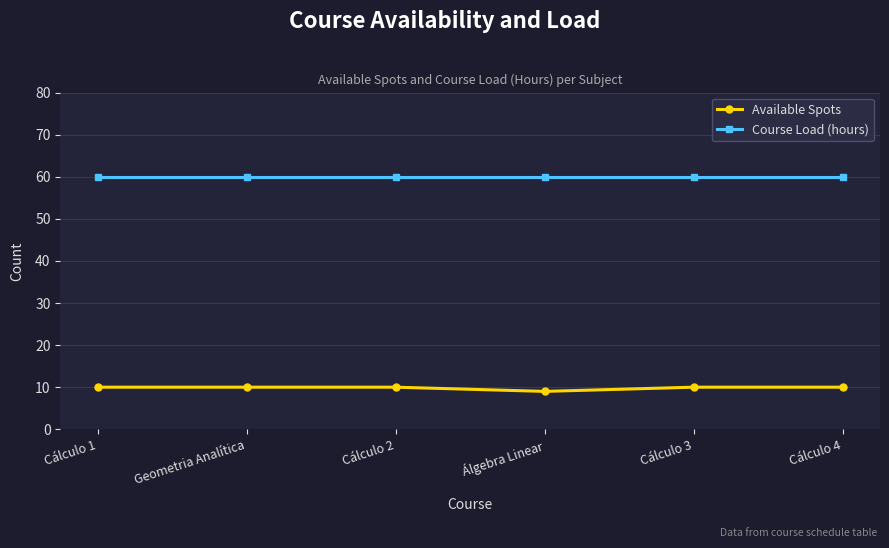

What is the smallest value displayed?

9